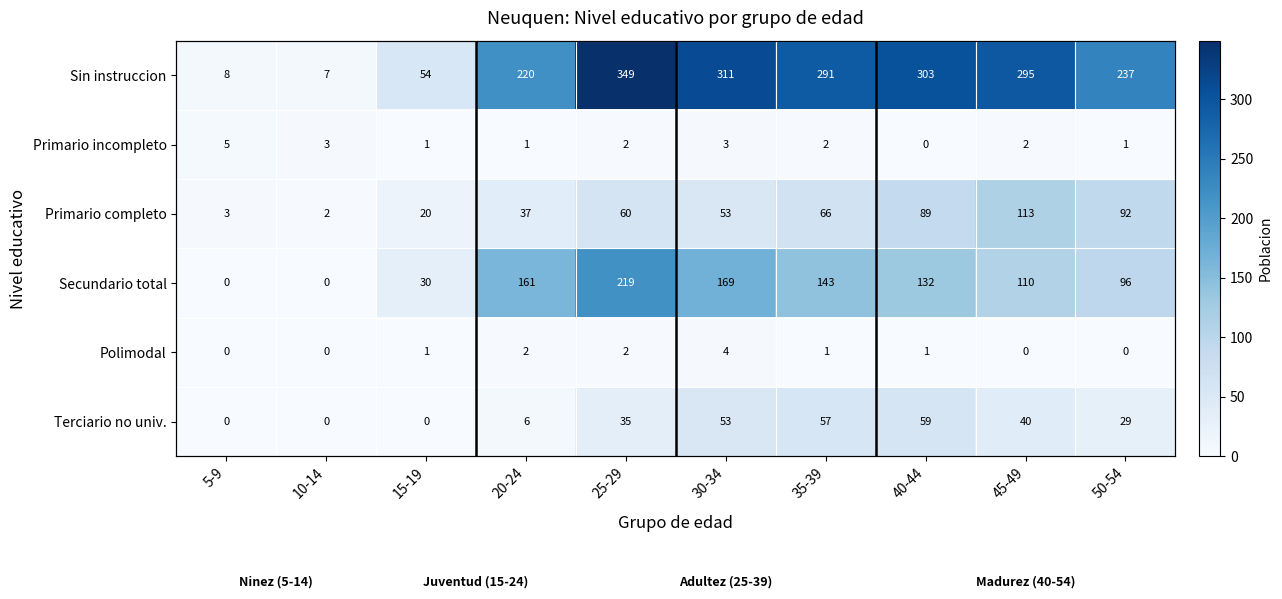

Where does the Primario incompleto series first go above 2?

5-9